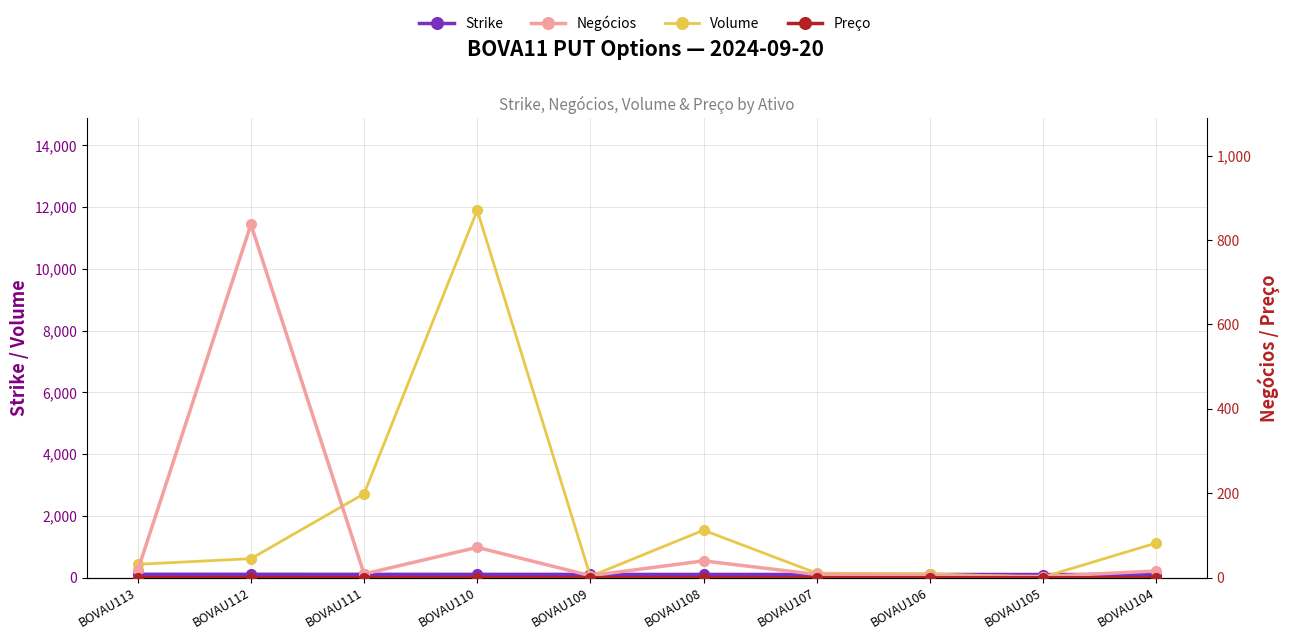

At which label is Volume closest to 5959?

BOVAU111